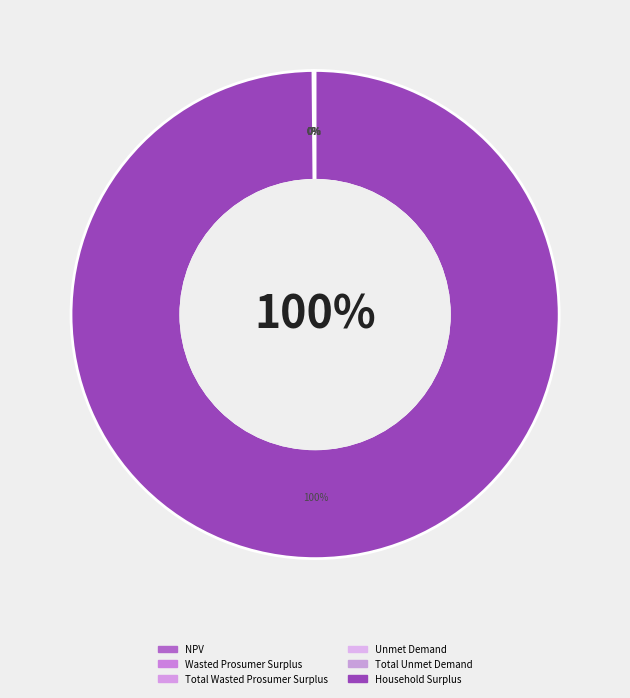

What is the change in value from Wasted Prosumer Surplus to Total Unmet Demand?

-111878.1